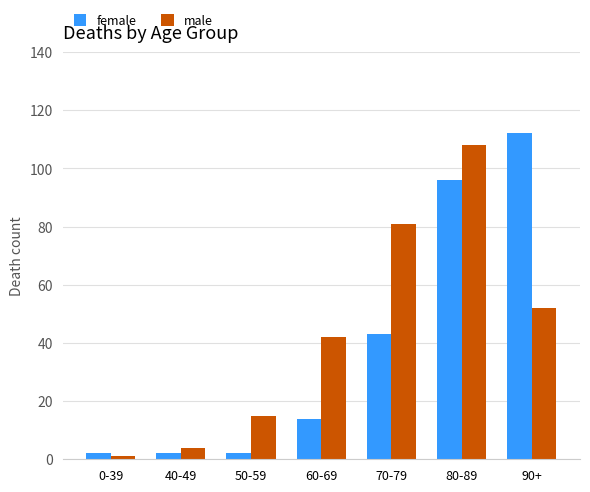

What is the minimum value for female?

2